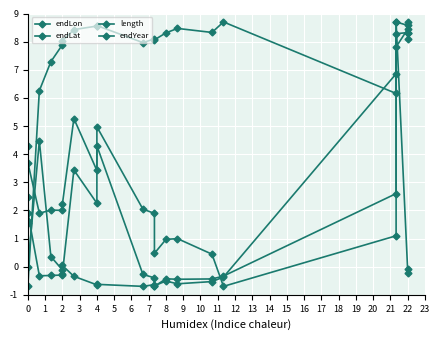

True or false: endLon has a value of -0.4 at 8.

True